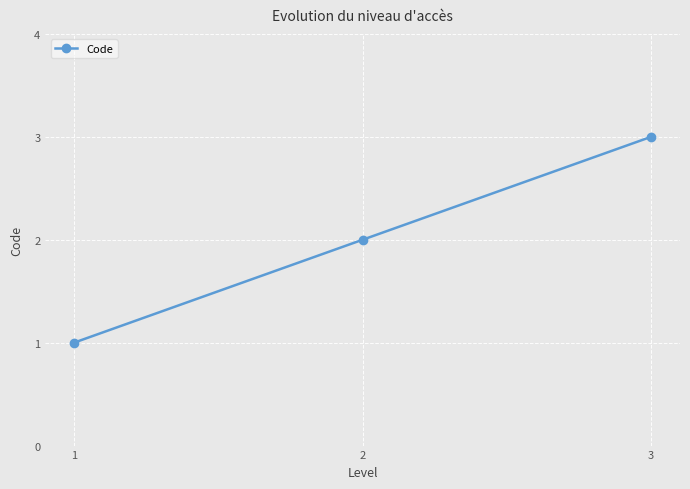

What is the minimum value shown in the chart?

1